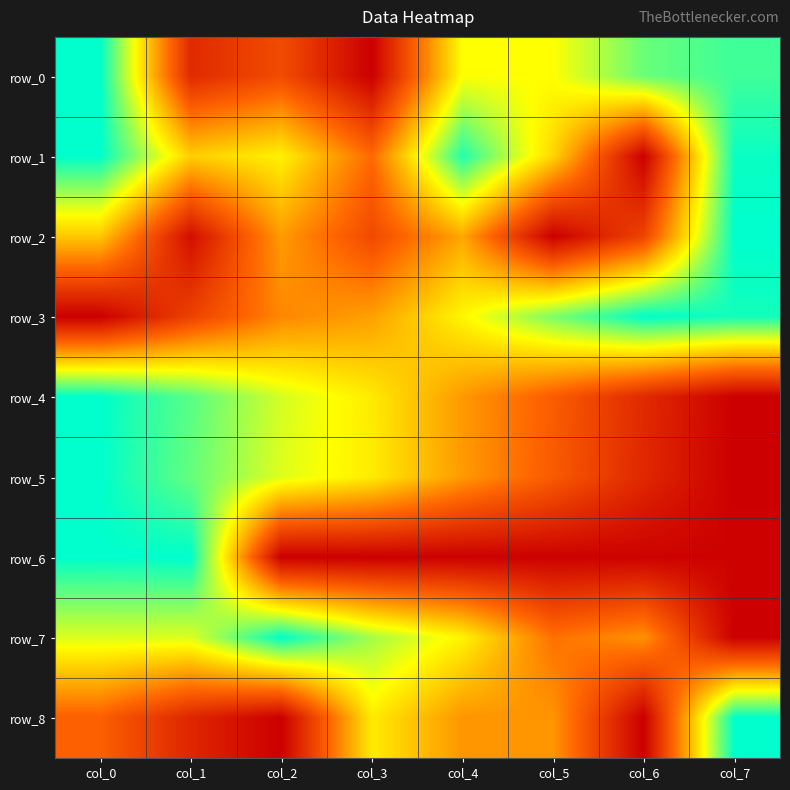

Reading left to right, list all the values displayed in this chart.

row_0: 1.0	0.1	0.3	0.0	0.7	0.7	0.9	0.9
row_1: 1.0	0.6	0.6	0.3	1.0	0.6	0.0	1.0
row_2: 0.5	0.0	0.5	0.2	0.5	0.0	0.2	1.0
row_3: 0.0	0.2	0.4	0.5	0.6	0.8	1.0	1.0
row_4: 1.0	0.9	0.7	0.6	0.4	0.3	0.1	0.0
row_5: 1.0	0.9	0.7	0.6	0.4	0.3	0.1	0.0
row_6: 1.0	1.0	0.0	0.0	0.0	0.0	0.0	0.0
row_7: 0.7	0.7	1.0	0.8	0.6	0.4	0.4	0.0
row_8: 0.3	0.1	0.0	0.6	0.4	0.4	0.0	1.0